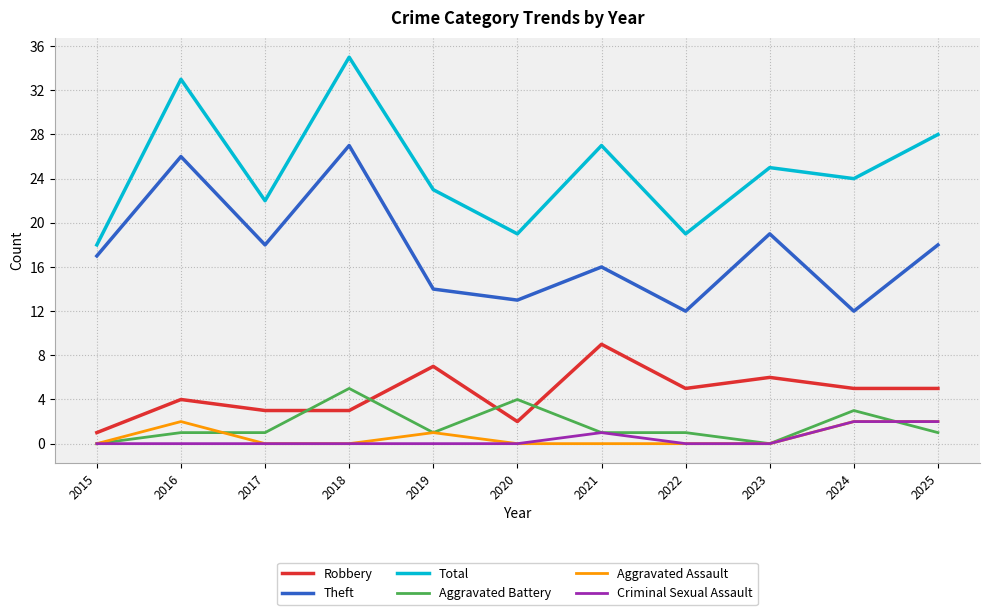

What is the average value of the Total series?

25